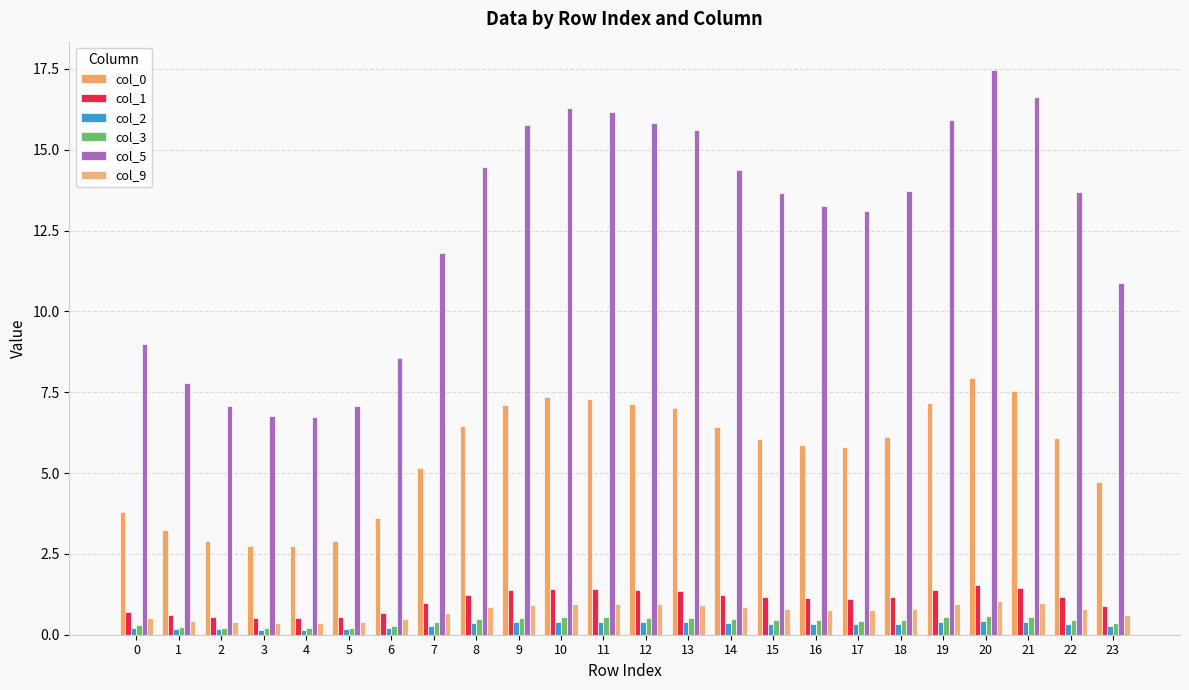

Reading left to right, list all the values displayed in this chart.

col_0: 0=3.8	1=3.2	2=2.9	3=2.8	4=2.7	5=2.9	6=3.6	7=5.2	8=6.5	9=7.1	10=7.4	11=7.3	12=7.1	13=7.0	14=6.4	15=6.1	16=5.9	17=5.8	18=6.1	19=7.2	20=7.9	21=7.5	22=6.1	23=4.7
col_1: 0=0.7	1=0.6	2=0.5	3=0.5	4=0.5	5=0.5	6=0.7	7=1.0	8=1.2	9=1.4	10=1.4	11=1.4	12=1.4	13=1.4	14=1.2	15=1.2	16=1.1	17=1.1	18=1.2	19=1.4	20=1.5	21=1.5	22=1.2	23=0.9
col_2: 0=0.2	1=0.2	2=0.2	3=0.2	4=0.2	5=0.2	6=0.2	7=0.3	8=0.4	9=0.4	10=0.4	11=0.4	12=0.4	13=0.4	14=0.4	15=0.3	16=0.3	17=0.3	18=0.3	19=0.4	20=0.4	21=0.4	22=0.3	23=0.3
col_3: 0=0.3	1=0.2	2=0.2	3=0.2	4=0.2	5=0.2	6=0.3	7=0.4	8=0.5	9=0.5	10=0.5	11=0.5	12=0.5	13=0.5	14=0.5	15=0.5	16=0.4	17=0.4	18=0.5	19=0.5	20=0.6	21=0.6	22=0.5	23=0.4
col_5: 0=9.0	1=7.8	2=7.1	3=6.8	4=6.7	5=7.1	6=8.6	7=11.8	8=14.5	9=15.8	10=16.3	11=16.2	12=15.8	13=15.6	14=14.4	15=13.7	16=13.3	17=13.1	18=13.7	19=15.9	20=17.5	21=16.6	22=13.7	23=10.9
col_9: 0=0.5	1=0.4	2=0.4	3=0.4	4=0.4	5=0.4	6=0.5	7=0.7	8=0.8	9=0.9	10=1.0	11=1.0	12=0.9	13=0.9	14=0.8	15=0.8	16=0.8	17=0.8	18=0.8	19=0.9	20=1.0	21=1.0	22=0.8	23=0.6